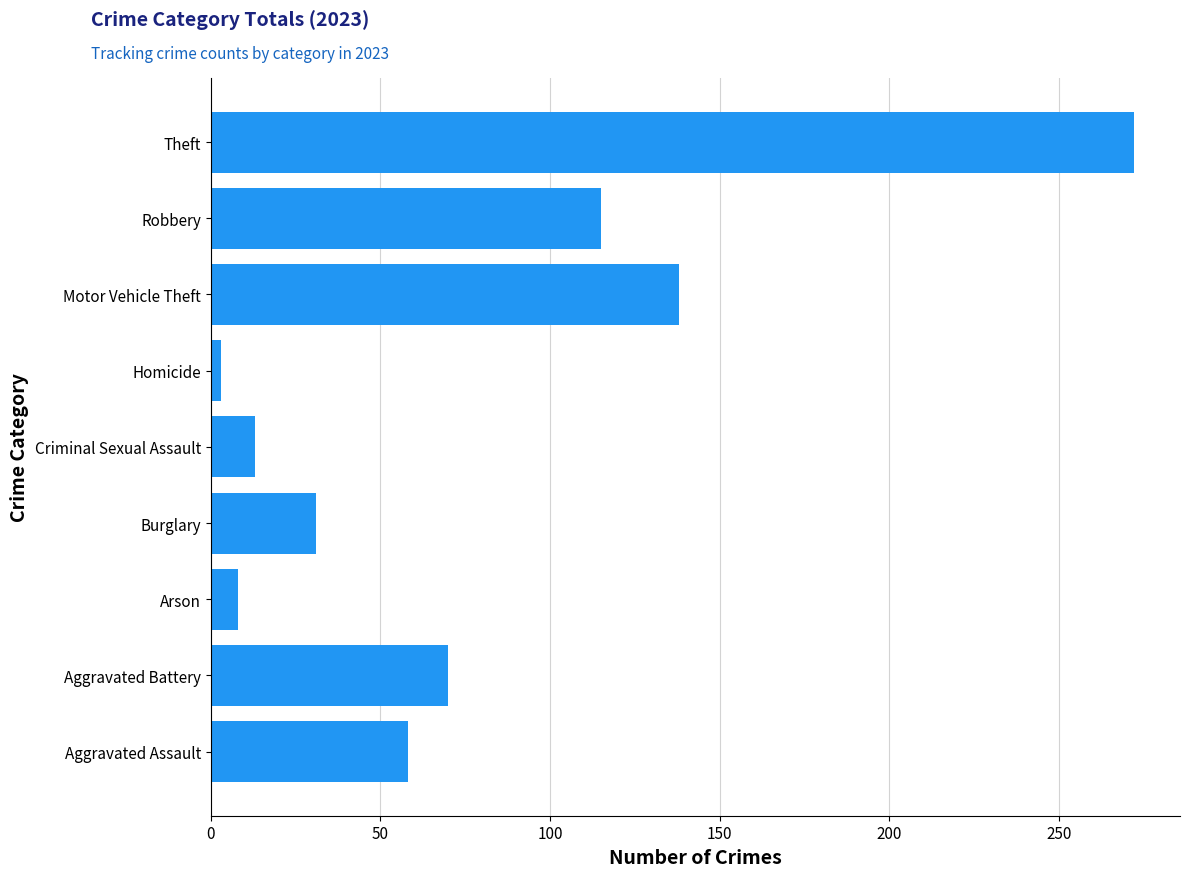

What is the sum of all values?

708